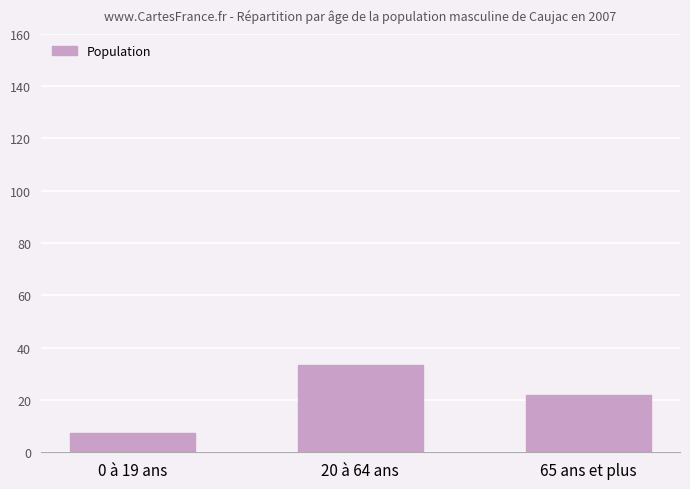

Reading left to right, transcribe all the data shown in this chart.

7.5	33.5	21.9